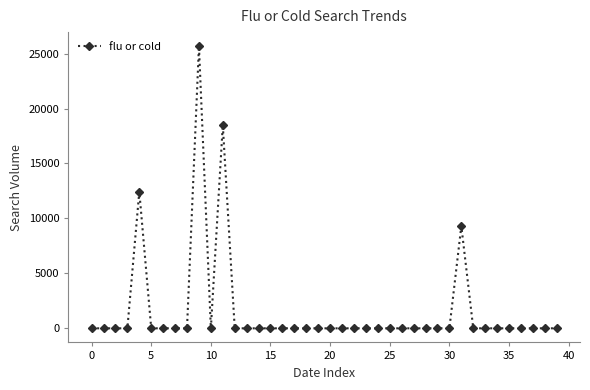

What is the greatest value displayed?

25673.7